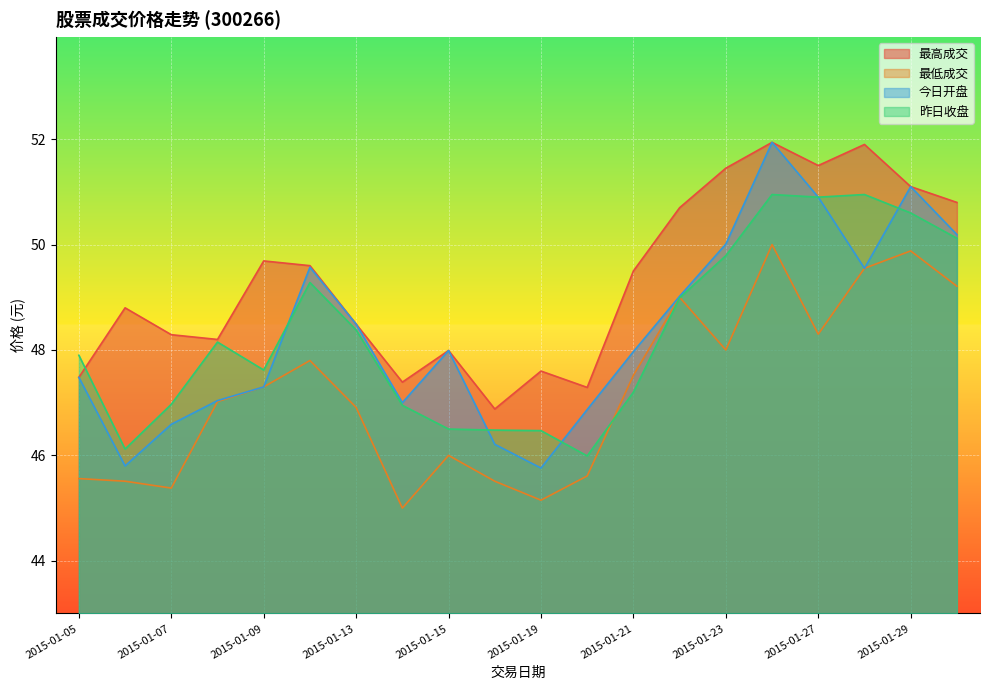

How many lines are shown in the chart?

4